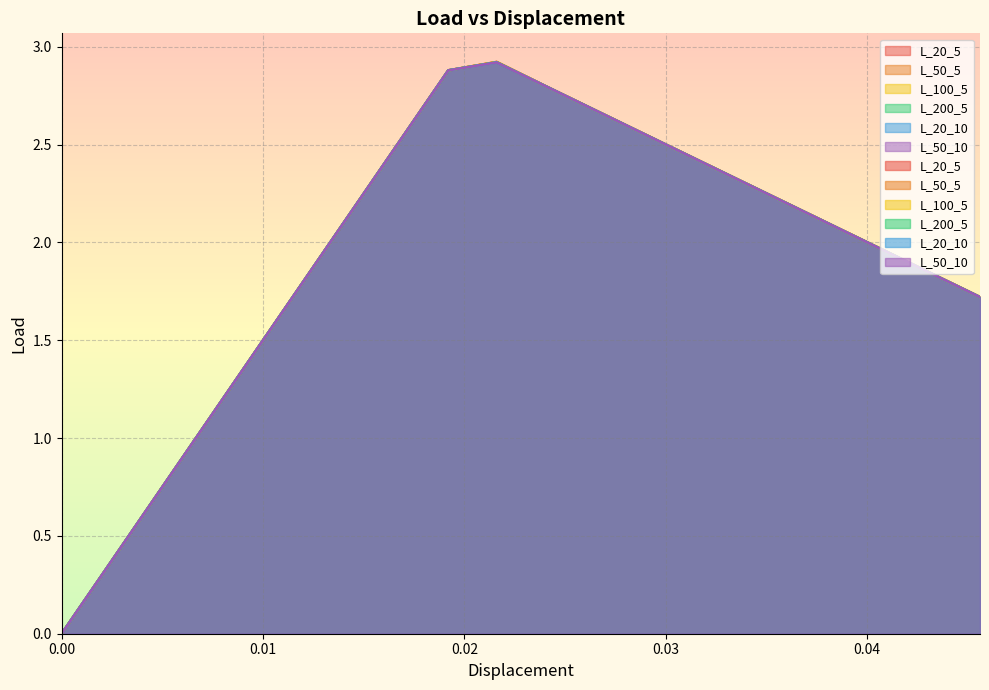

Reading right to left, extract all data points from this chart.

L_20_5: 1.7	1.8	2.0	2.1	2.2	2.3	2.4	2.6	2.7	2.8	2.9	2.9	2.5	2.2	1.8	1.4	1.1	0.7	0.4	0.0
L_50_5: 1.7	1.8	2.0	2.1	2.2	2.3	2.4	2.6	2.7	2.8	2.9	2.9	2.5	2.2	1.8	1.4	1.1	0.7	0.4	0.0
L_100_5: 1.7	1.8	2.0	2.1	2.2	2.3	2.4	2.6	2.7	2.8	2.9	2.9	2.5	2.2	1.8	1.4	1.1	0.7	0.4	0.0
L_200_5: 1.7	1.8	2.0	2.1	2.2	2.3	2.4	2.6	2.7	2.8	2.9	2.9	2.5	2.2	1.8	1.4	1.1	0.7	0.4	0.0
L_20_10: 1.7	1.8	2.0	2.1	2.2	2.3	2.4	2.6	2.7	2.8	2.9	2.9	2.5	2.2	1.8	1.4	1.1	0.7	0.4	0.0
L_50_10: 1.7	1.8	2.0	2.1	2.2	2.3	2.4	2.6	2.7	2.8	2.9	2.9	2.5	2.2	1.8	1.4	1.1	0.7	0.4	0.0